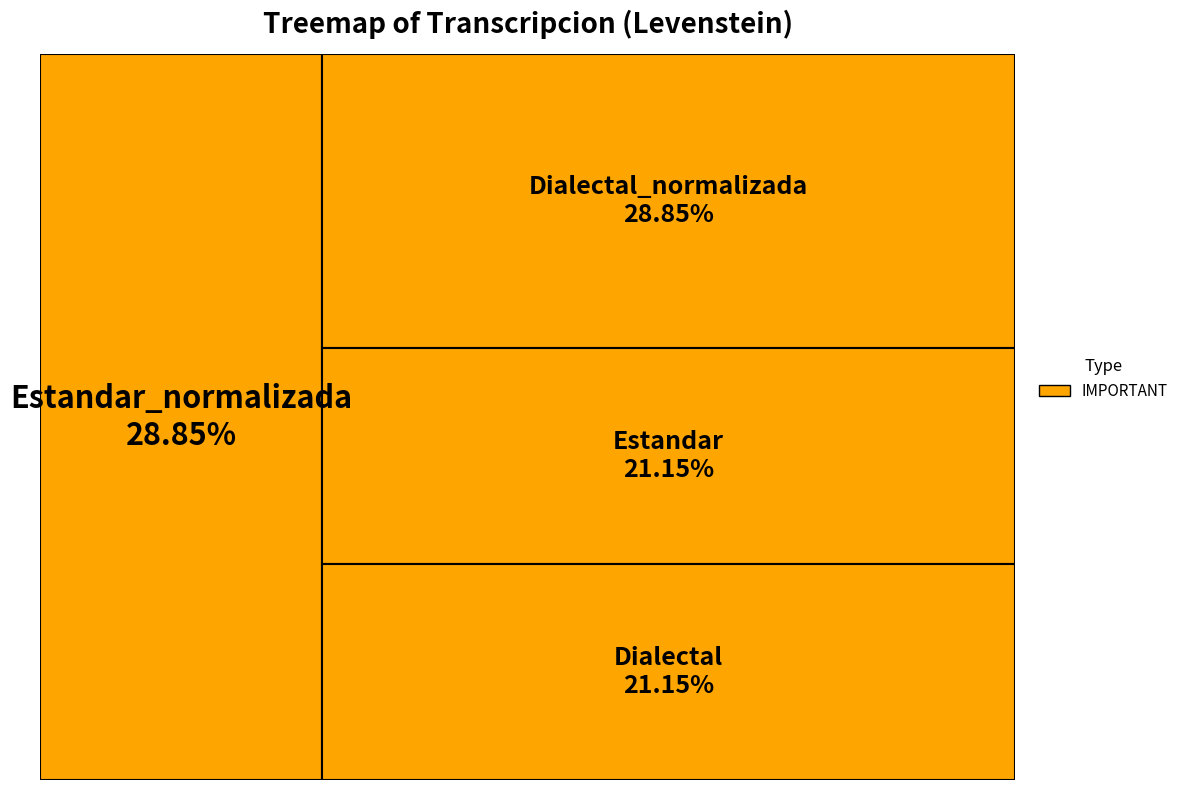

How many segments does this pie chart have?

4